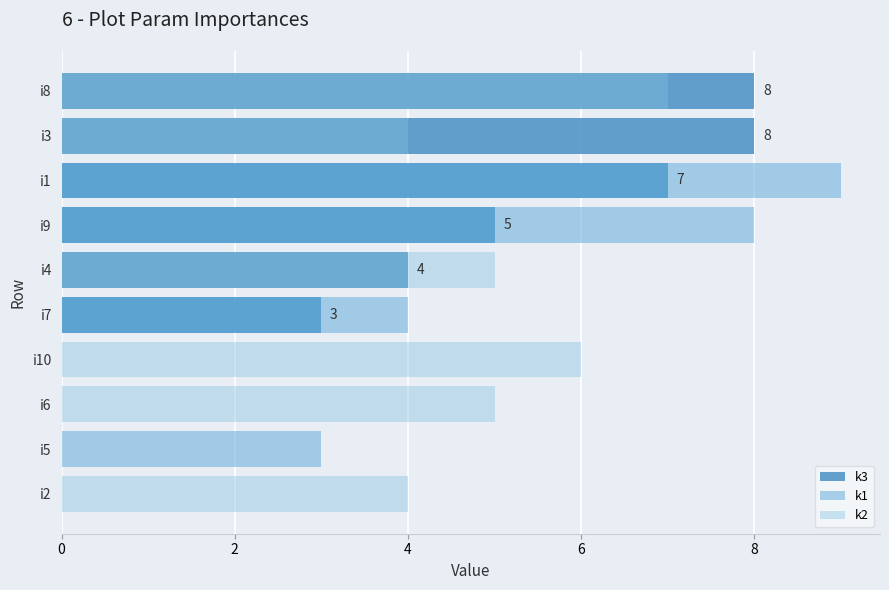

How many data points in k2 are less than 4?

4